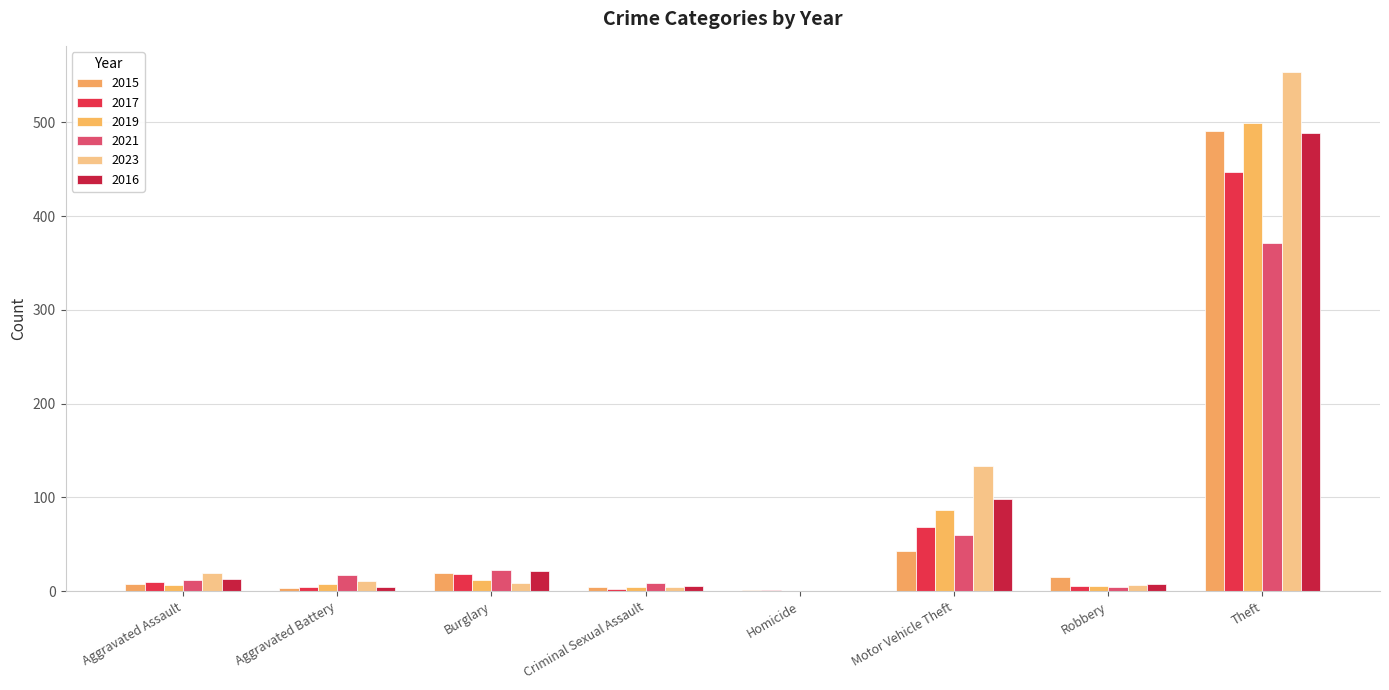

What is the total value across all series at Homicide?

2